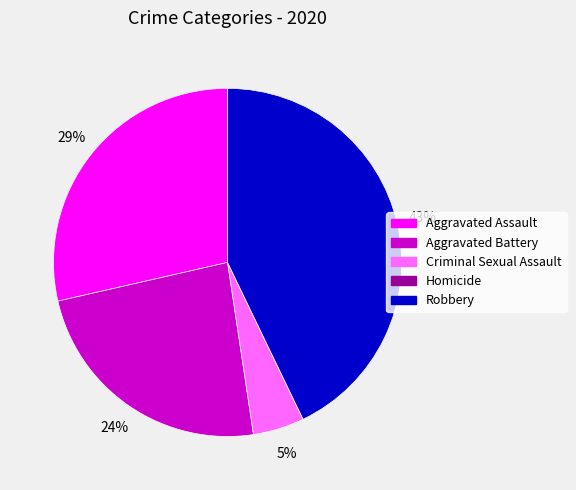

Is the sum of Criminal Sexual Assault and Aggravated Battery greater than half?

No